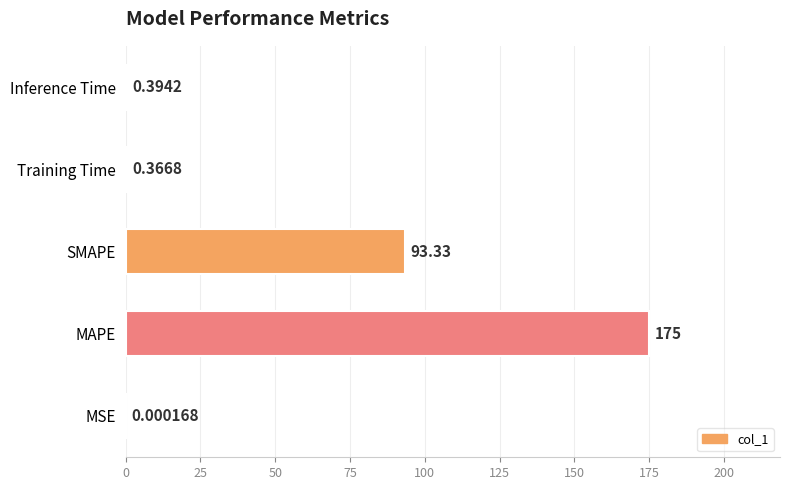

Where is the data nearest to the value 87?

SMAPE